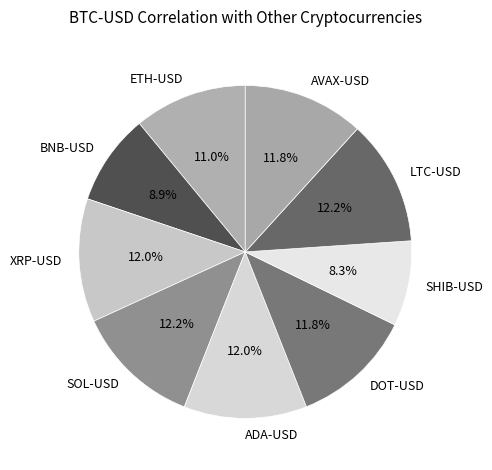

To the nearest percent, what portion does ADA-USD represent?

12%